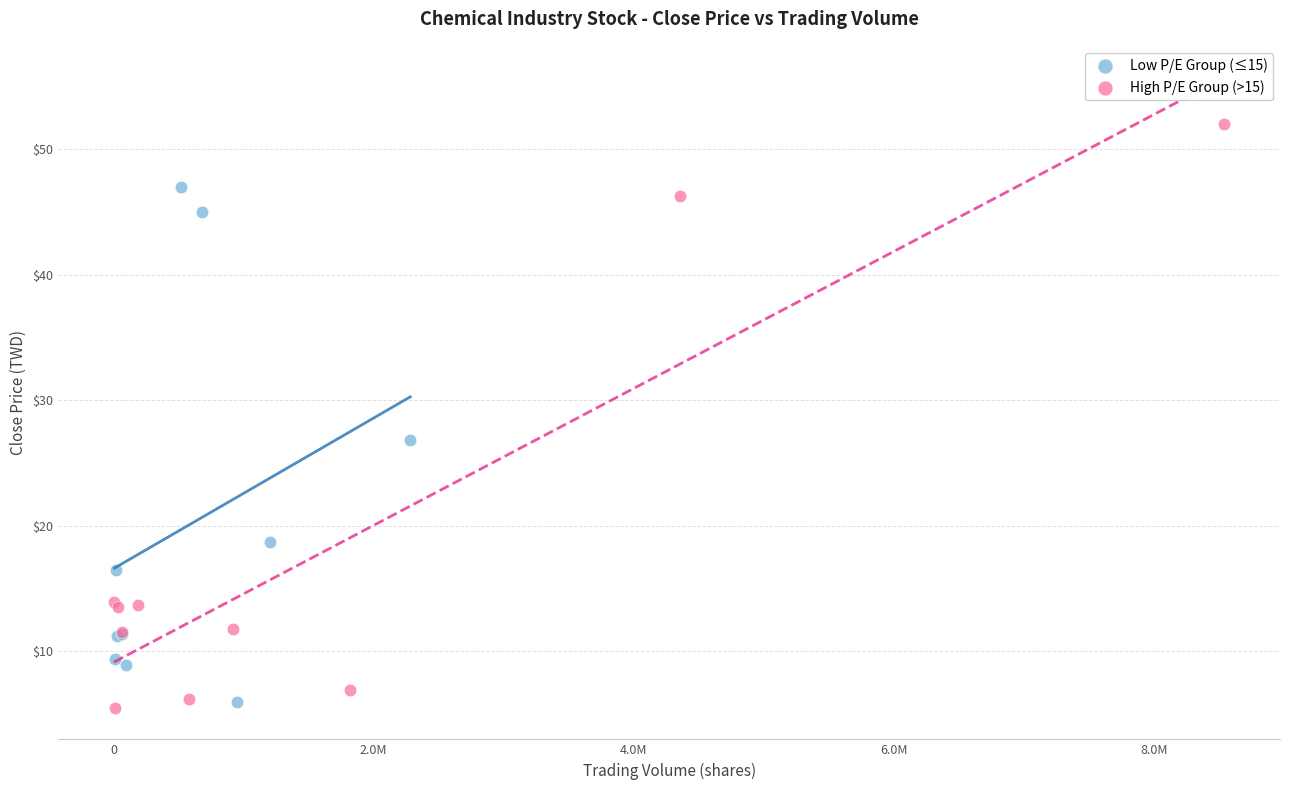

Which series has the widest spread of Y values?

High P/E Group (>15)